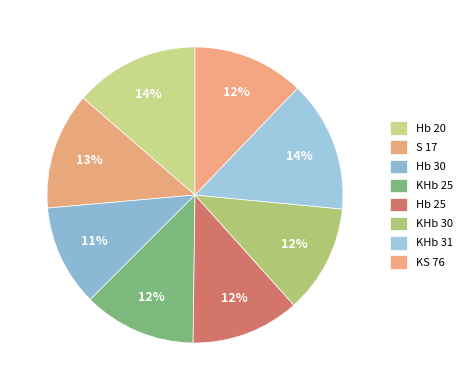

How many segments does this pie chart have?

8